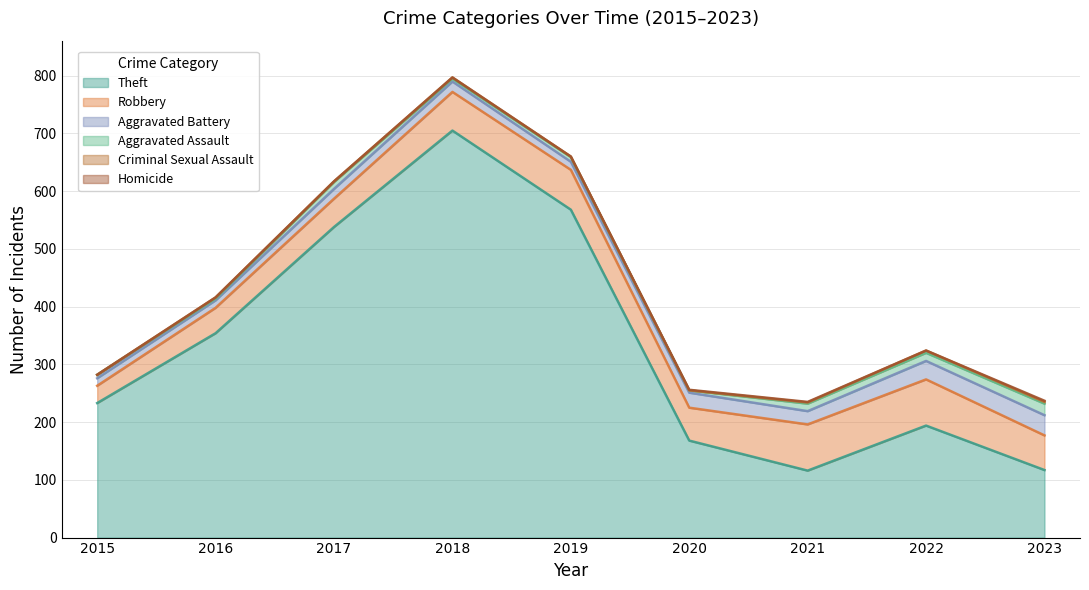

Reading left to right, extract all data points from this chart.

Theft: 233	354	538	705	568	168	116	194	117
Robbery: 30	44	49	67	69	57	80	80	60
Aggravated Battery: 13	13	17	18	14	26	23	32	35
Aggravated Assault: 6	3	12	5	8	4	13	14	20
Criminal Sexual Assault: 0	2	1	2	1	0	2	4	3
Homicide: 0	0	0	0	0	1	1	0	2